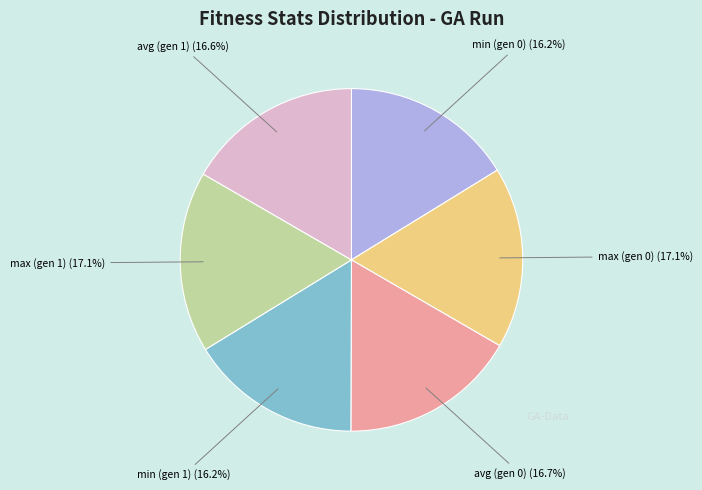

True or false: avg (gen 1) accounts for 7% of the total.

False